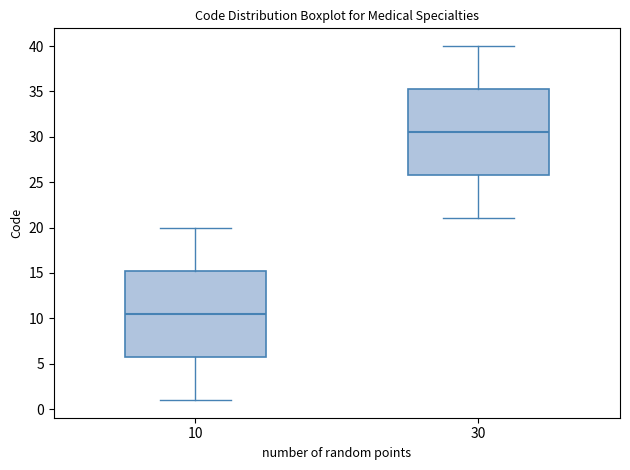

Which box has the lowest median line?

10